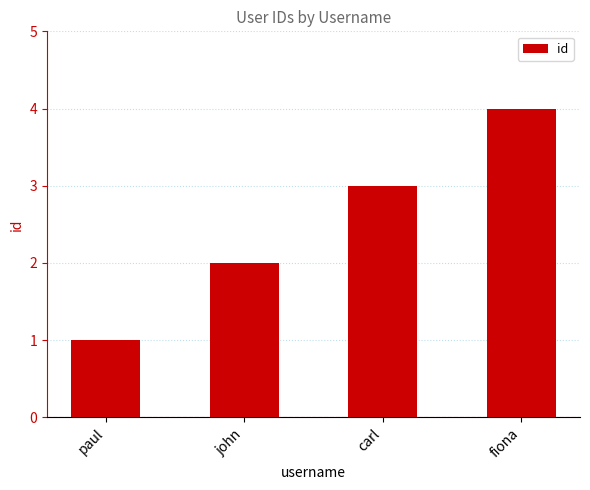

Rank the categories by value from lowest to highest.

paul, john, carl, fiona